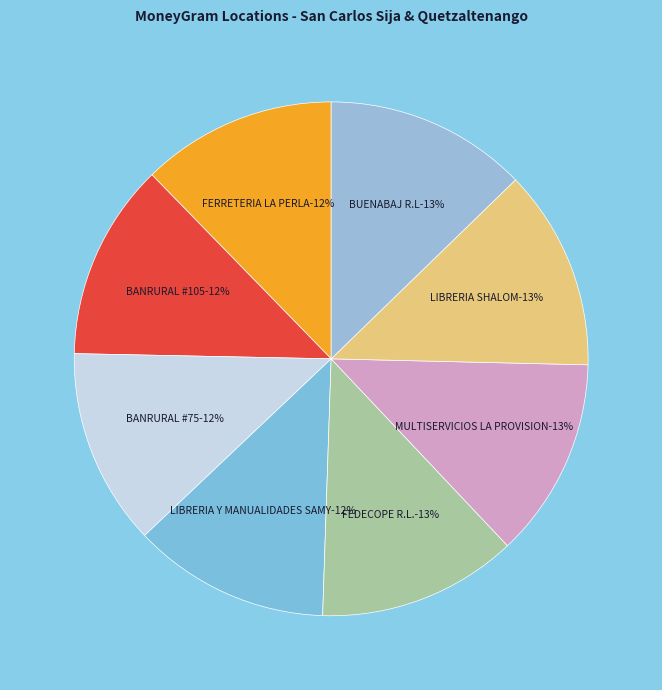

Count the number of slices in the pie.

8